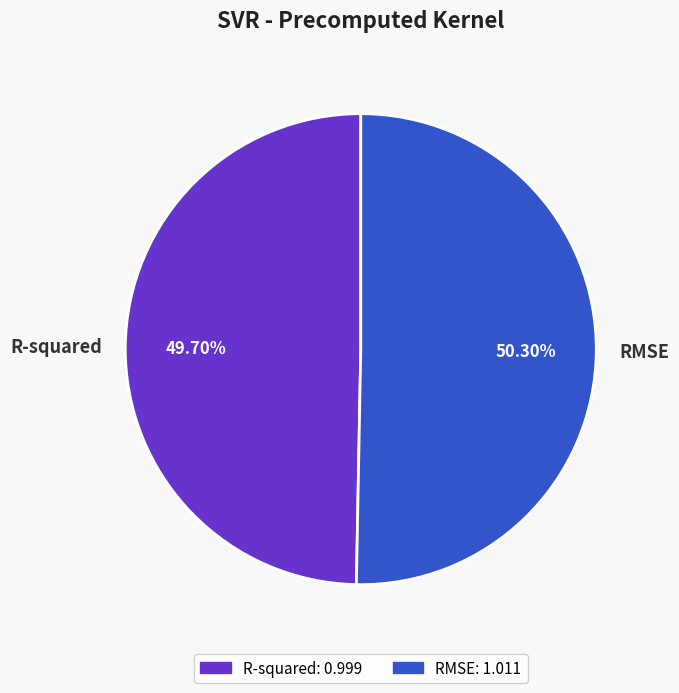

To the nearest percent, what percentage of the pie is RMSE?

50%